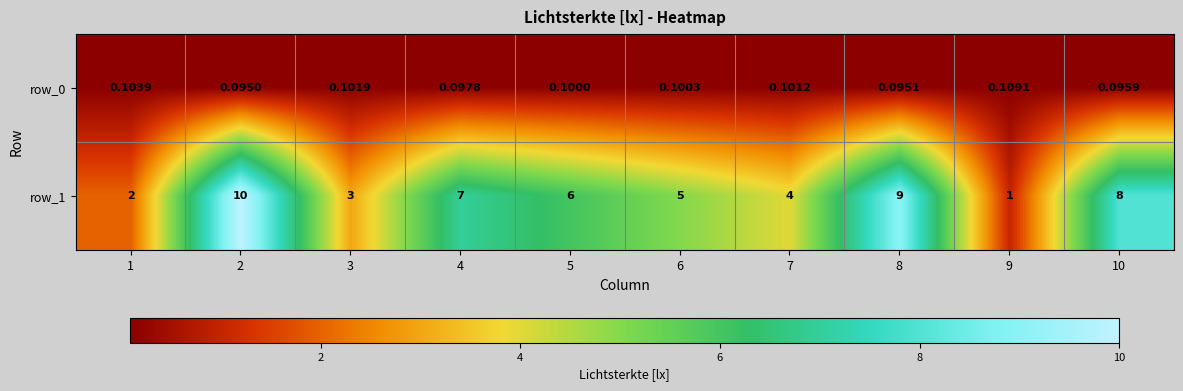

True or false: row_1 has a value of 5.1 at 10.

False